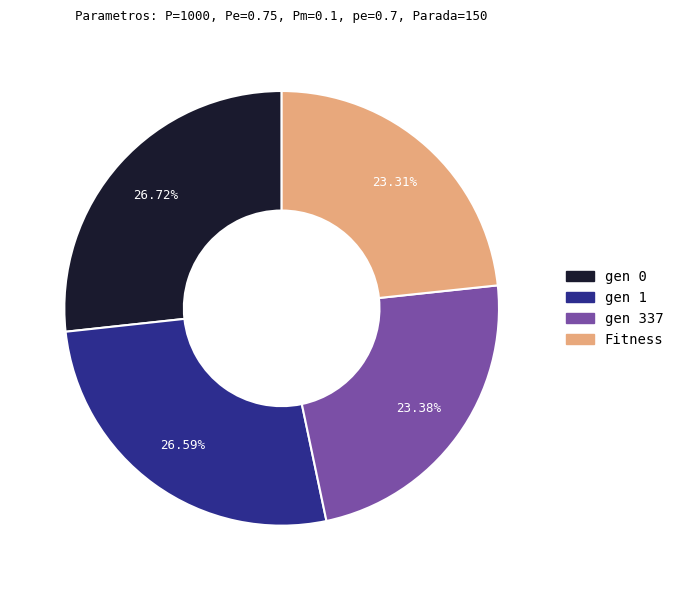

What is the ratio of the value at gen 1 to the value at gen 0?

1.0